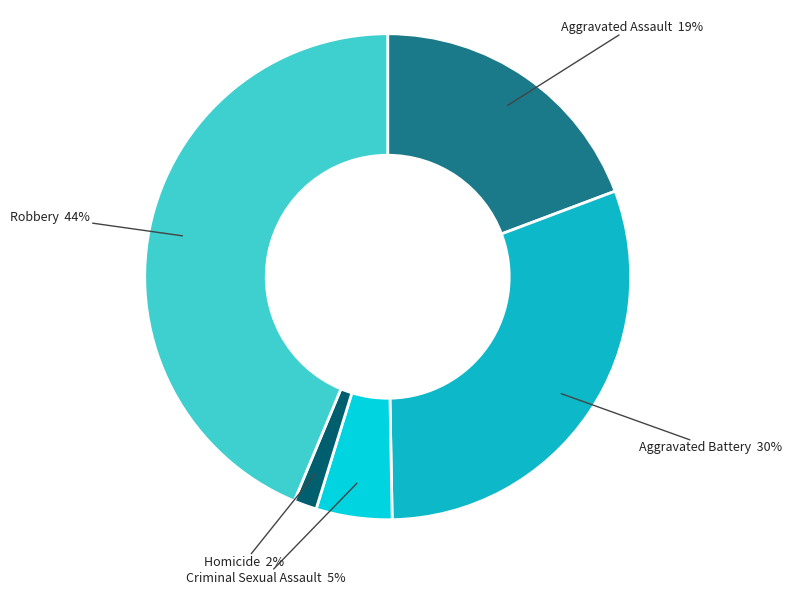

What is the largest slice in the pie chart?

Robbery